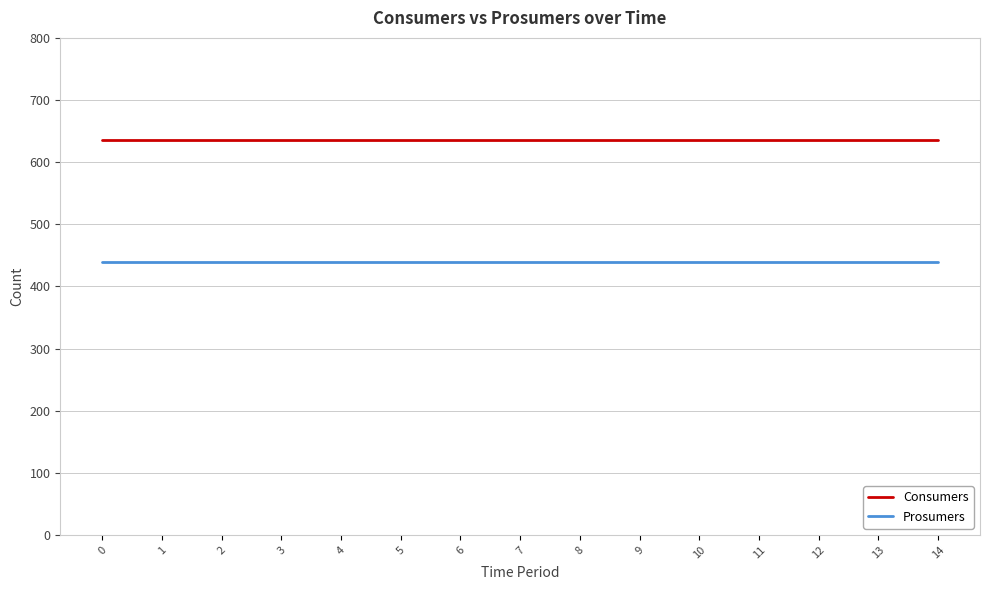

The Consumers series shows 635 at 0. True or false?

True